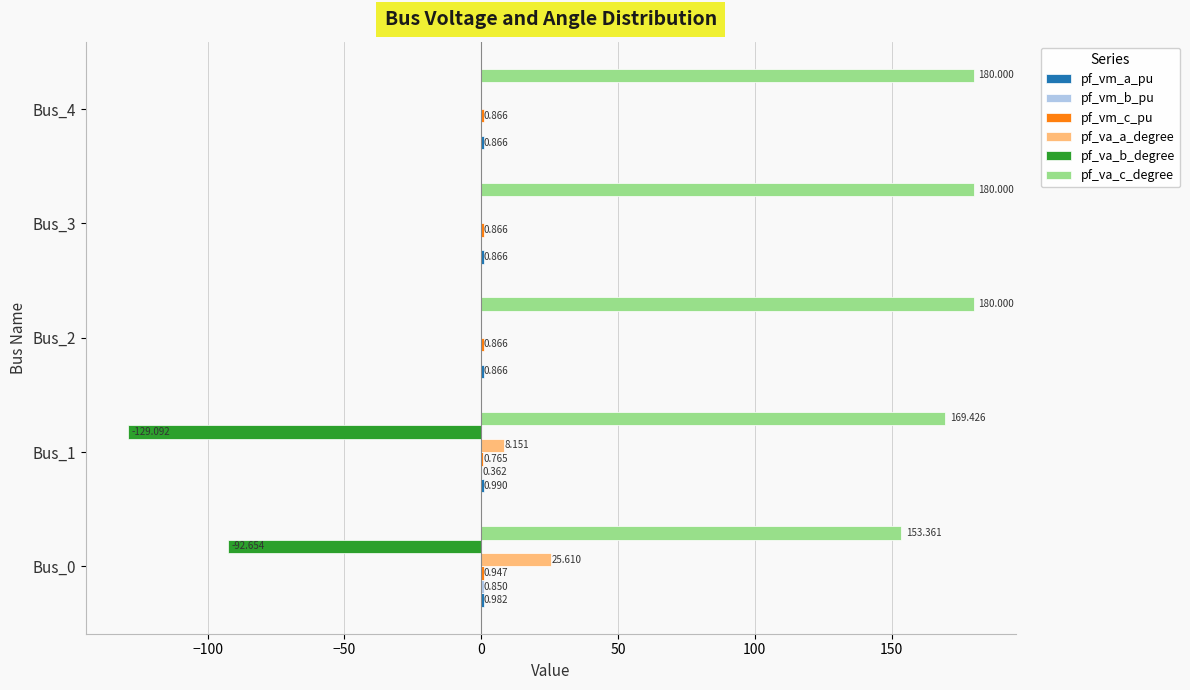

Which series has the largest total across all categories?

pf_va_c_degree